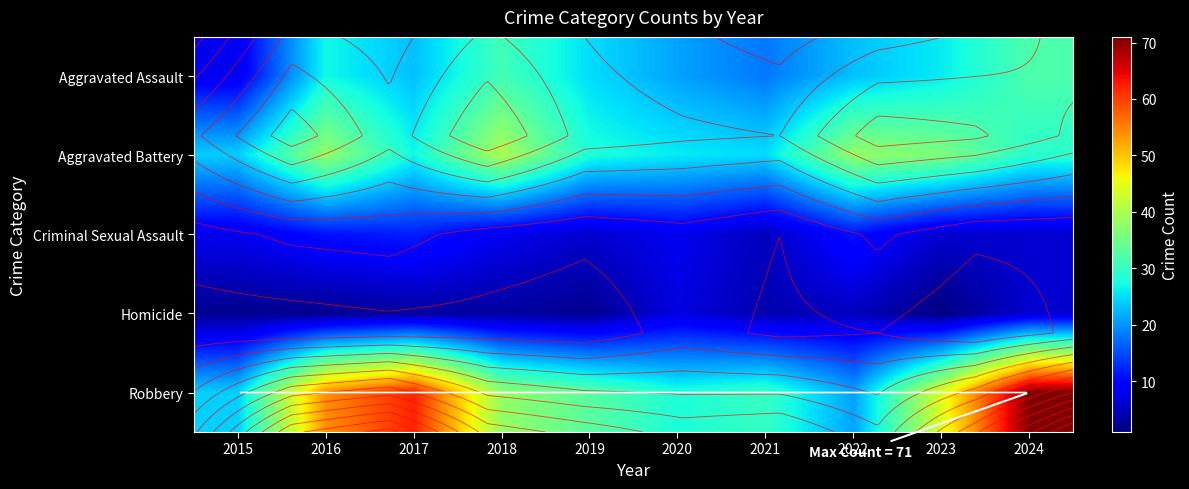

What is the maximum value for Homicide?

7